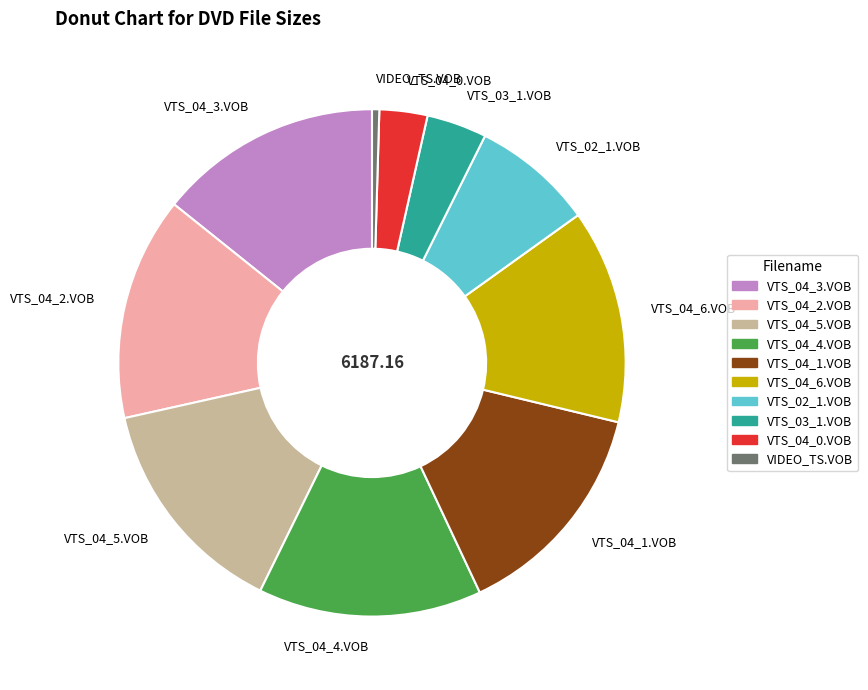

Is the sum of VTS_04_2.VOB and VTS_04_0.VOB greater than half?

No